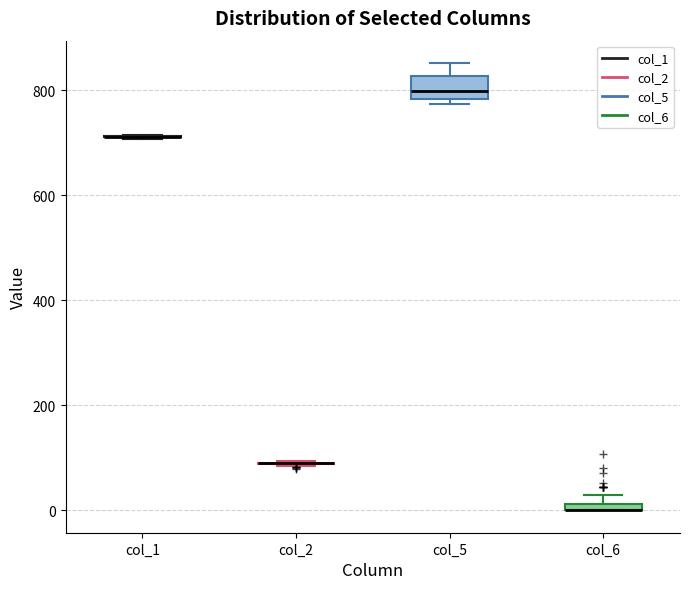

Which box is the tallest, from its lower edge to its upper edge?

col_5